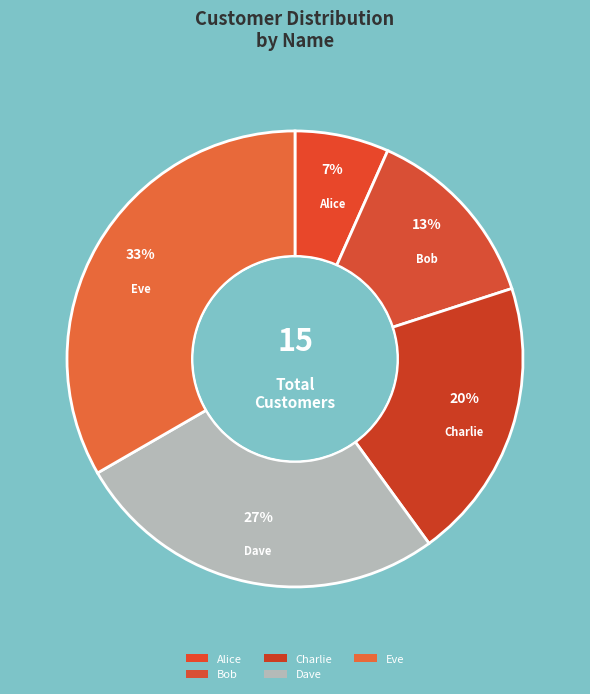

True or false: Bob accounts for 13% of the total.

True